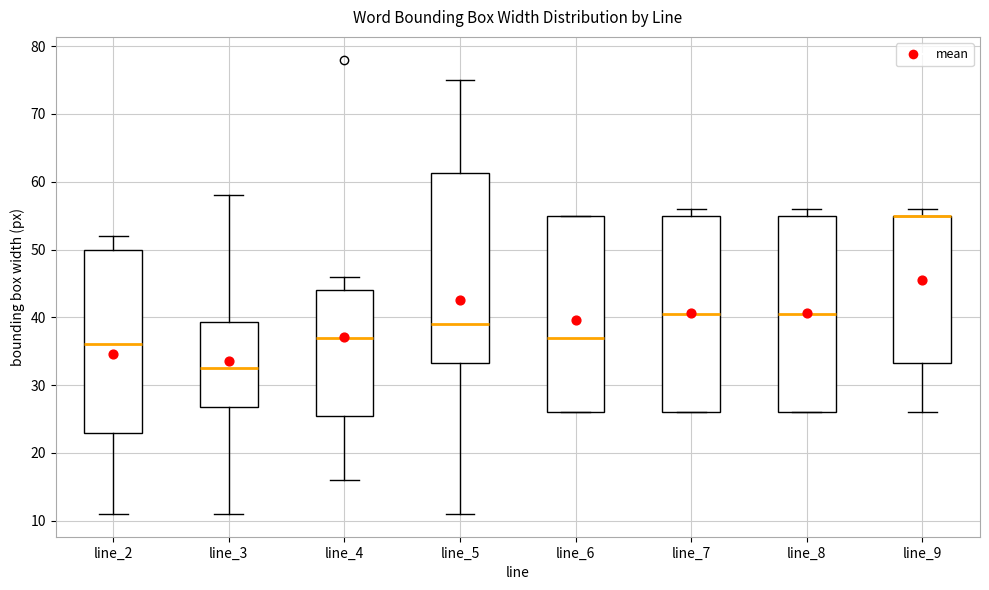

Reading left to right, transcribe this box plot: for each box, give where its median line is, the range the box spans, and where its two whiskers end, as read against the y-axis. The values are not printed on the chart, so give them approximately, as read against the axis.

line_2: median 36, box 23 to 50, whiskers 11 to 52
line_3: median 33, box 27 to 39, whiskers 11 to 58
line_4: median 37, box 26 to 44, whiskers 16 to 46
line_5: median 39, box 33 to 61, whiskers 11 to 75
line_6: median 37, box 26 to 55, whiskers 26 to 55
line_7: median 41, box 26 to 55, whiskers 26 to 56
line_8: median 41, box 26 to 55, whiskers 26 to 56
line_9: median 55 (drawn on the box's upper edge), box 33 to 55, whiskers 26 to 56